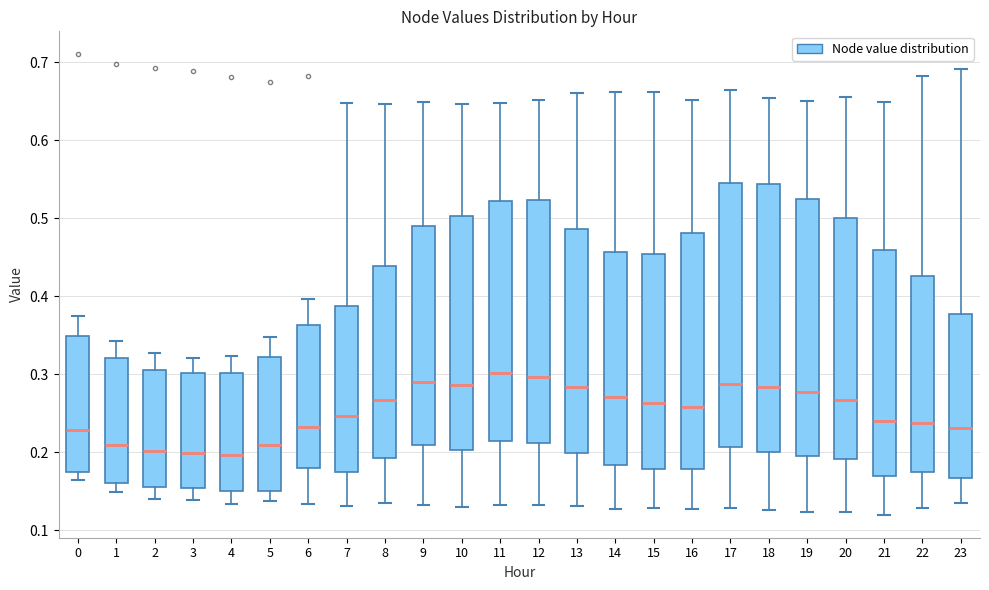

Where is the upper edge of the box at x = 2 on the y-axis? The values are not printed on the chart, so give them approximately, as read against the axis.

0.31